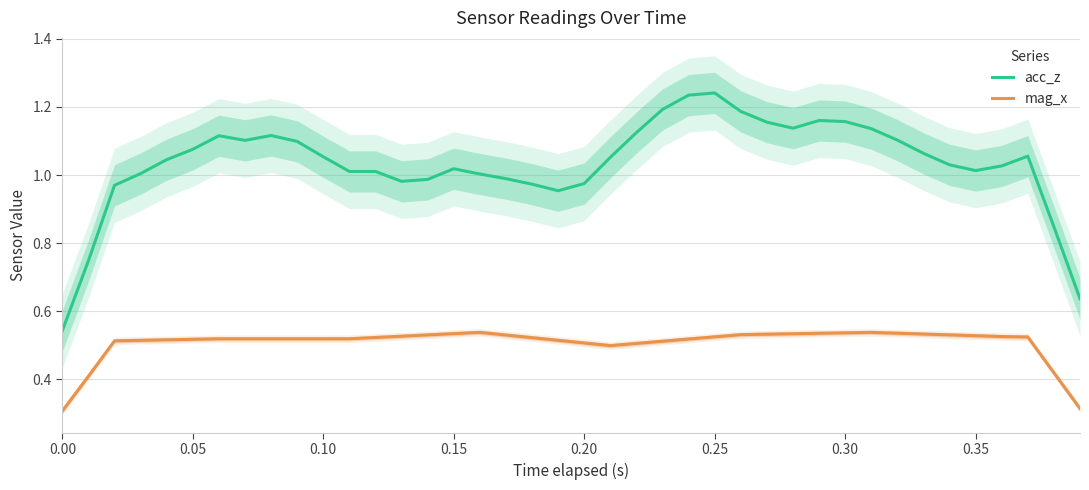

What is the smallest value displayed?

0.3